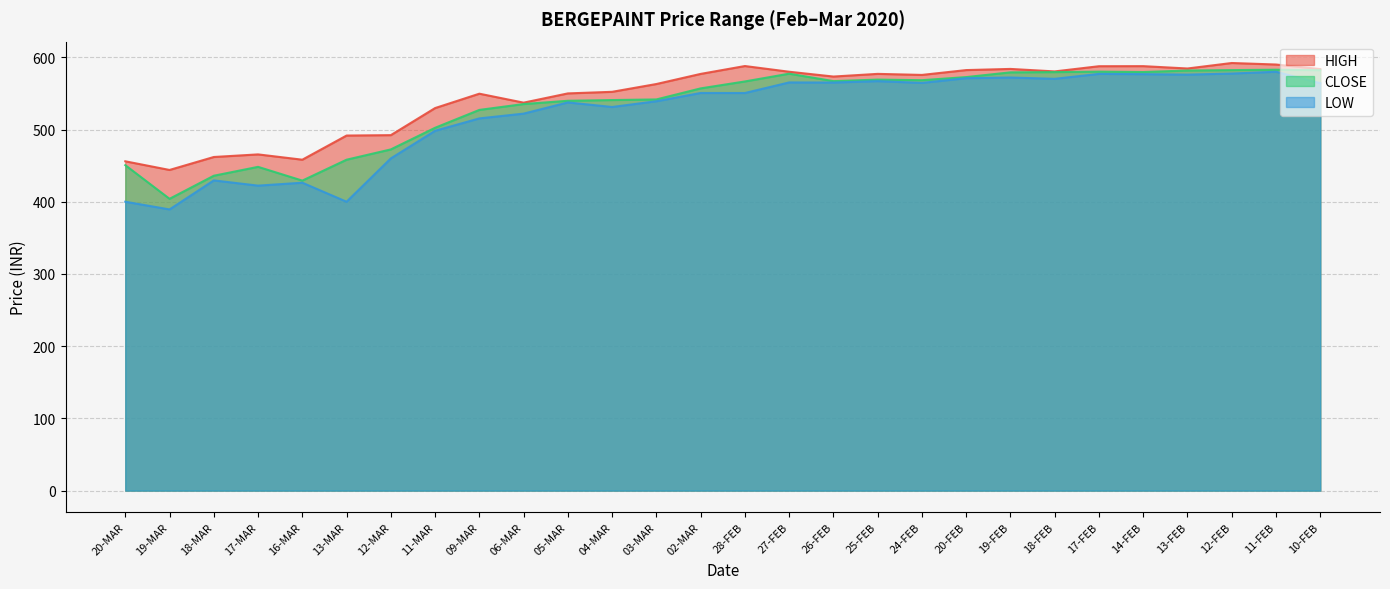

How many values in the CLOSE series exceed 566?

14